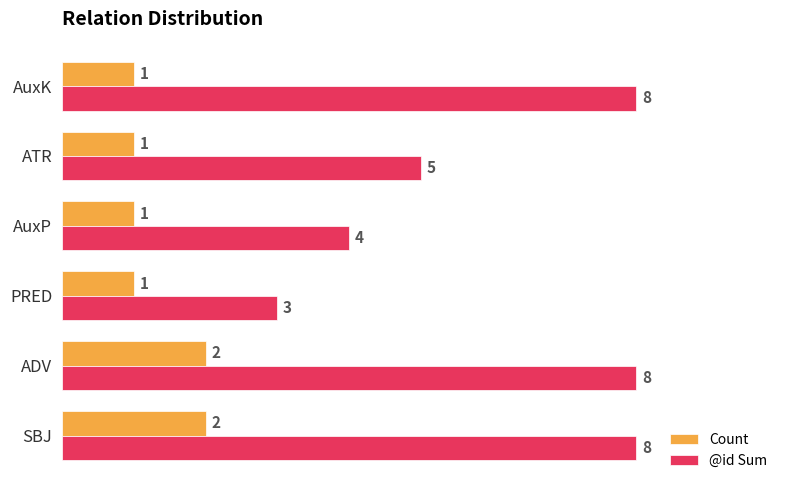

How many data points in Count are above 1?

2